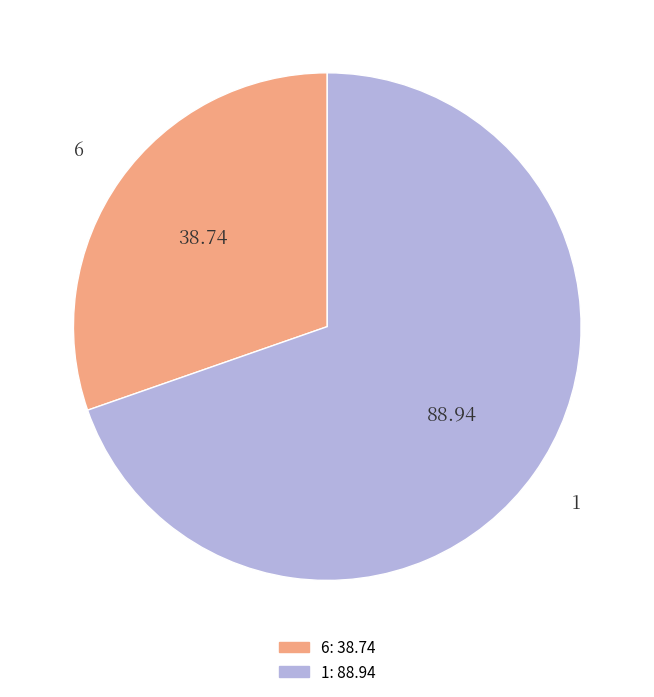

True or false: 6 accounts for 41% of the total.

False